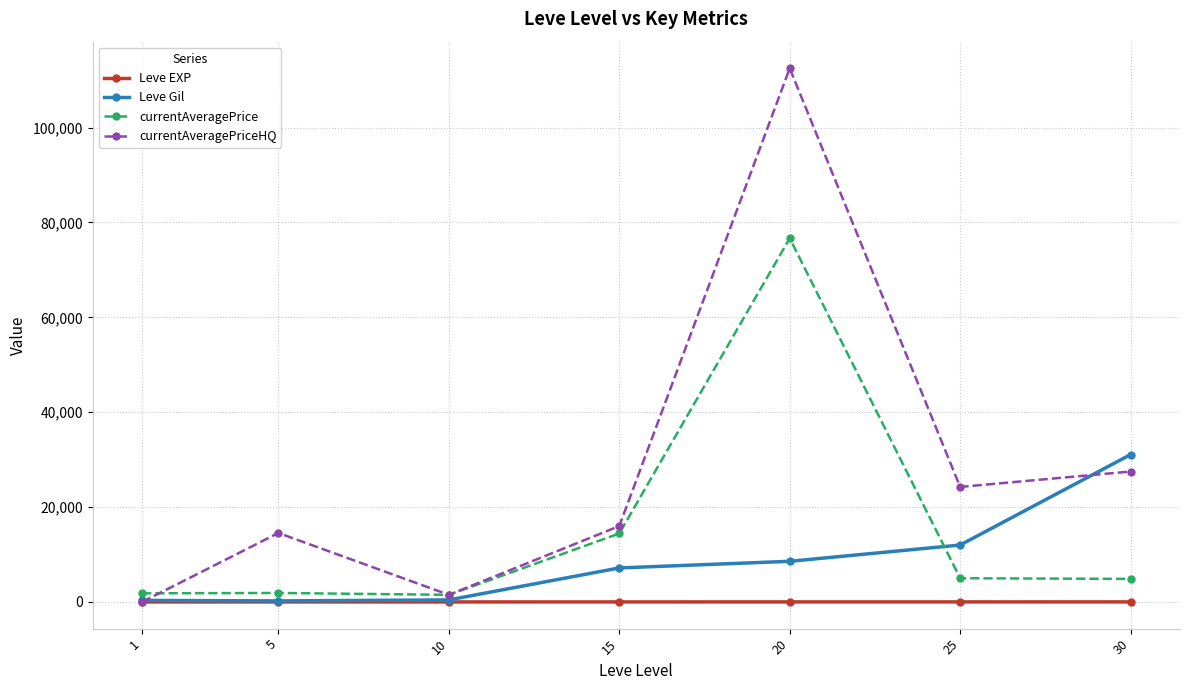

At which category does currentAveragePriceHQ reach its first local peak?

5